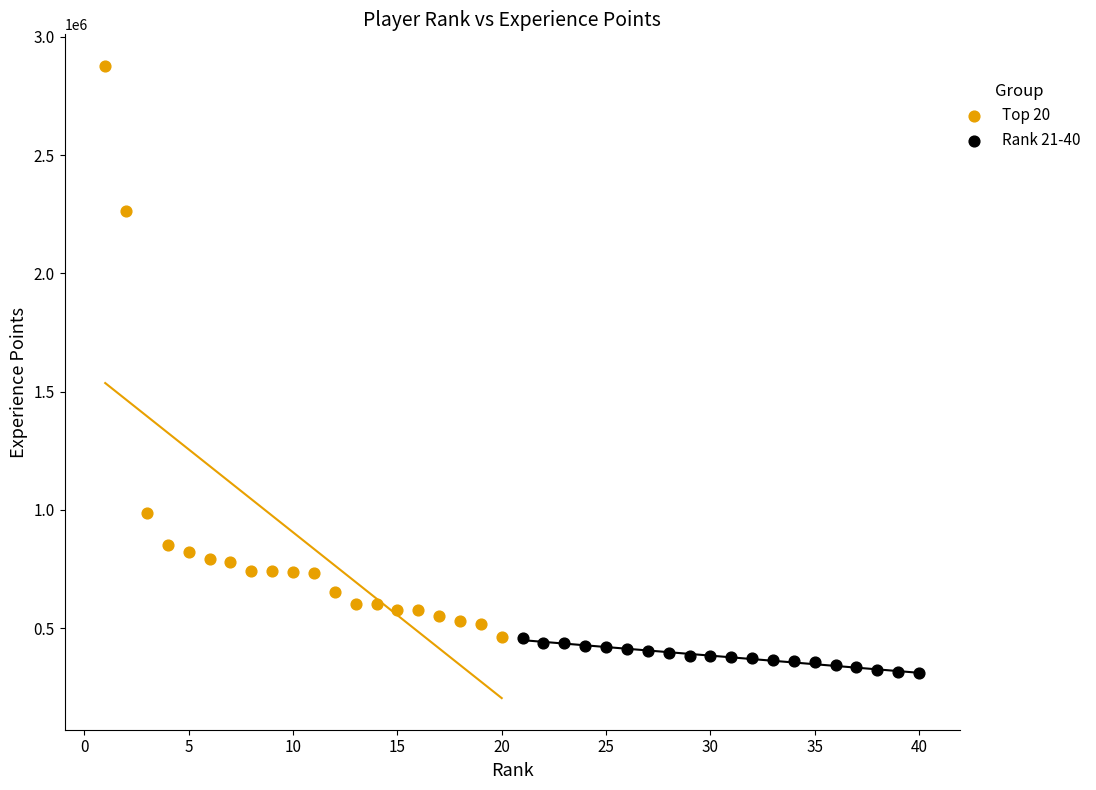

Which series has the largest Y range (max minus min)?

Top 20